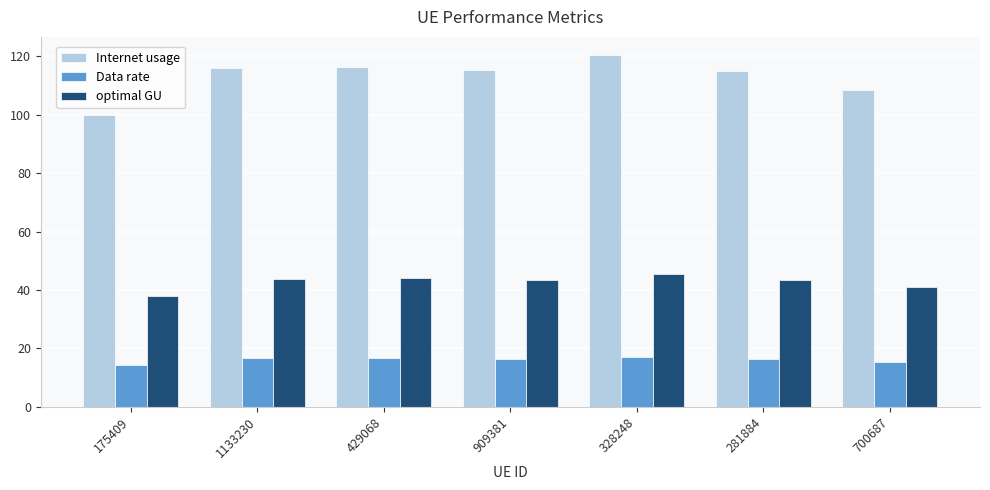

What is the greatest value displayed?

120.6